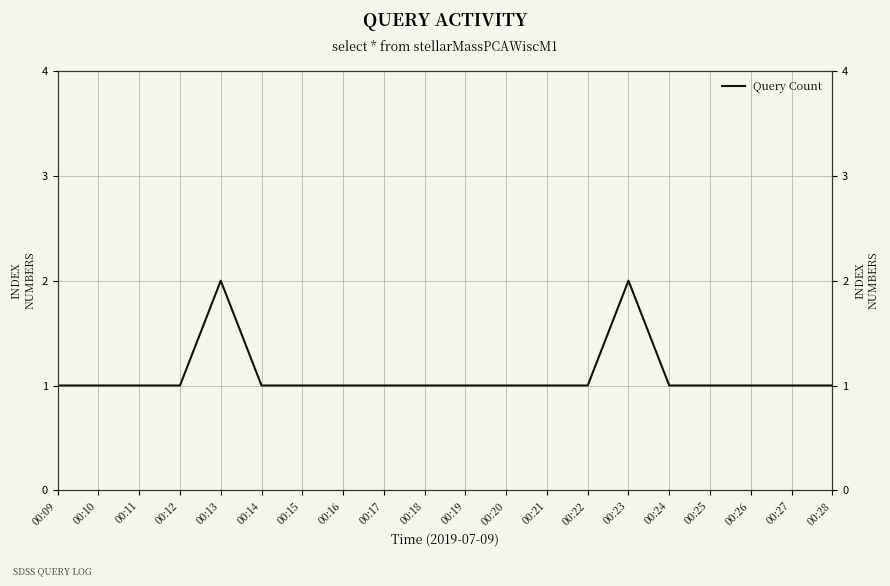

What is the difference between the maximum and second lowest values?

1